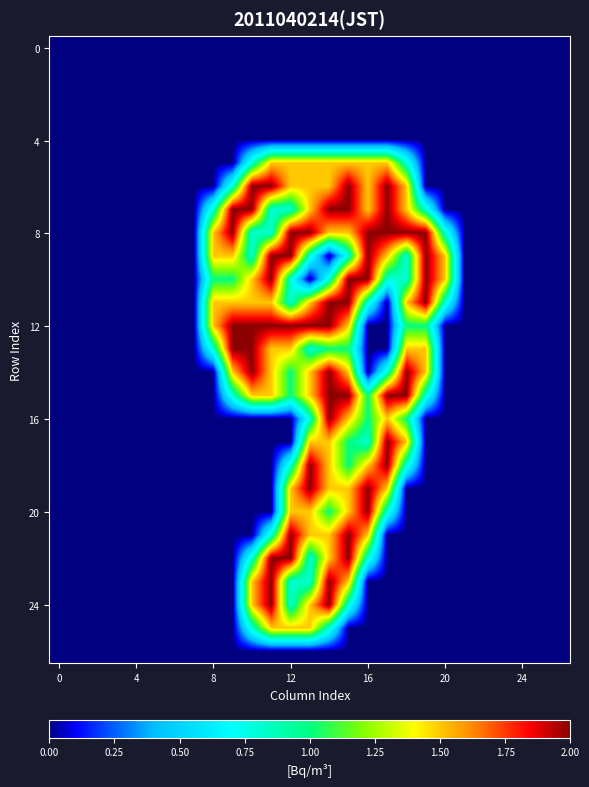

What is the maximum value shown in the chart?

2.0